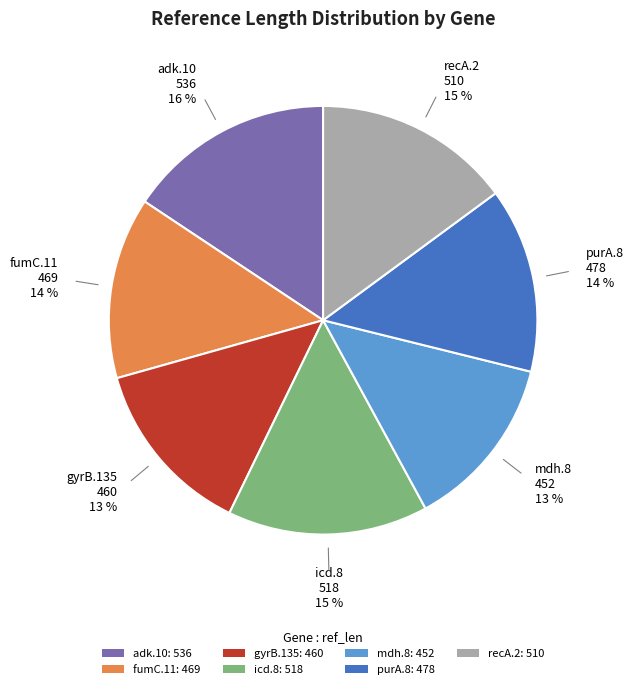

How many segments does this pie chart have?

7